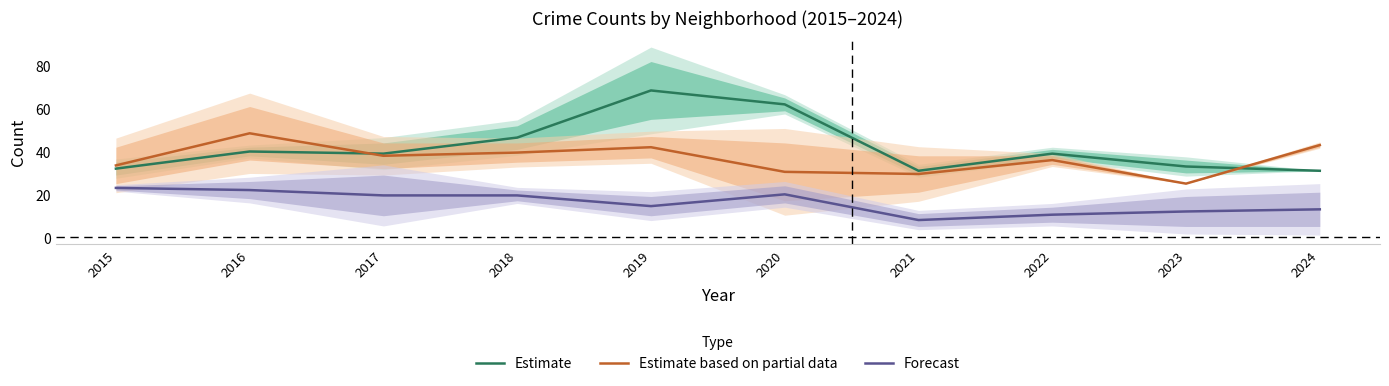

True or false: Forecast and Estimate intersect in this chart.

False